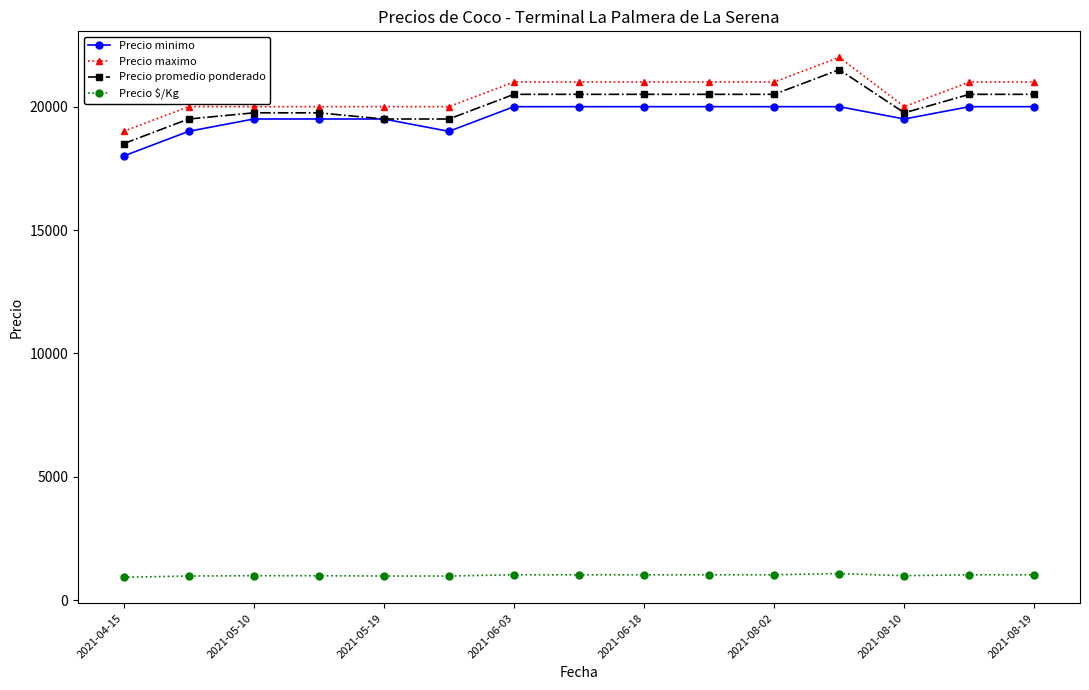

What is the value of the Precio $/Kg point at the 6th from the left?

975